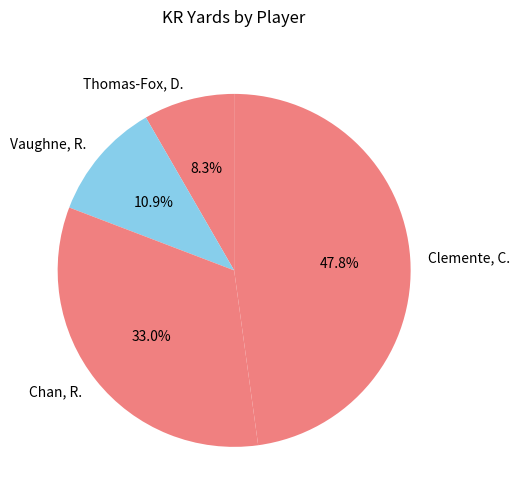

To the nearest percent, what is the combined percentage of Vaughne, R. and Thomas-Fox, D.?

19%